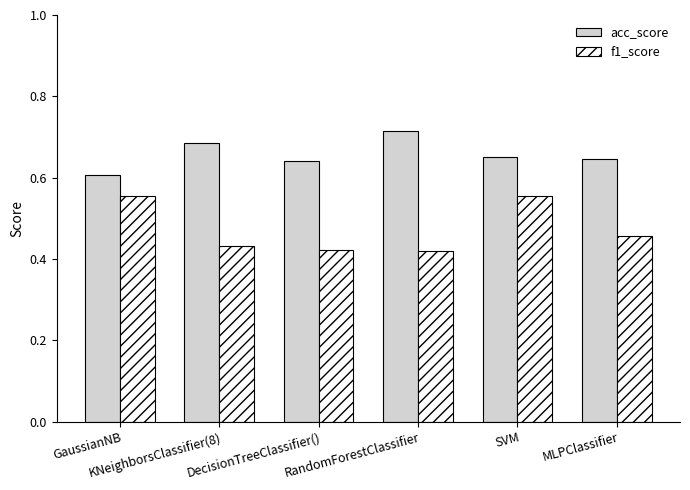

How many f1_score values are between 0 and 1?

6